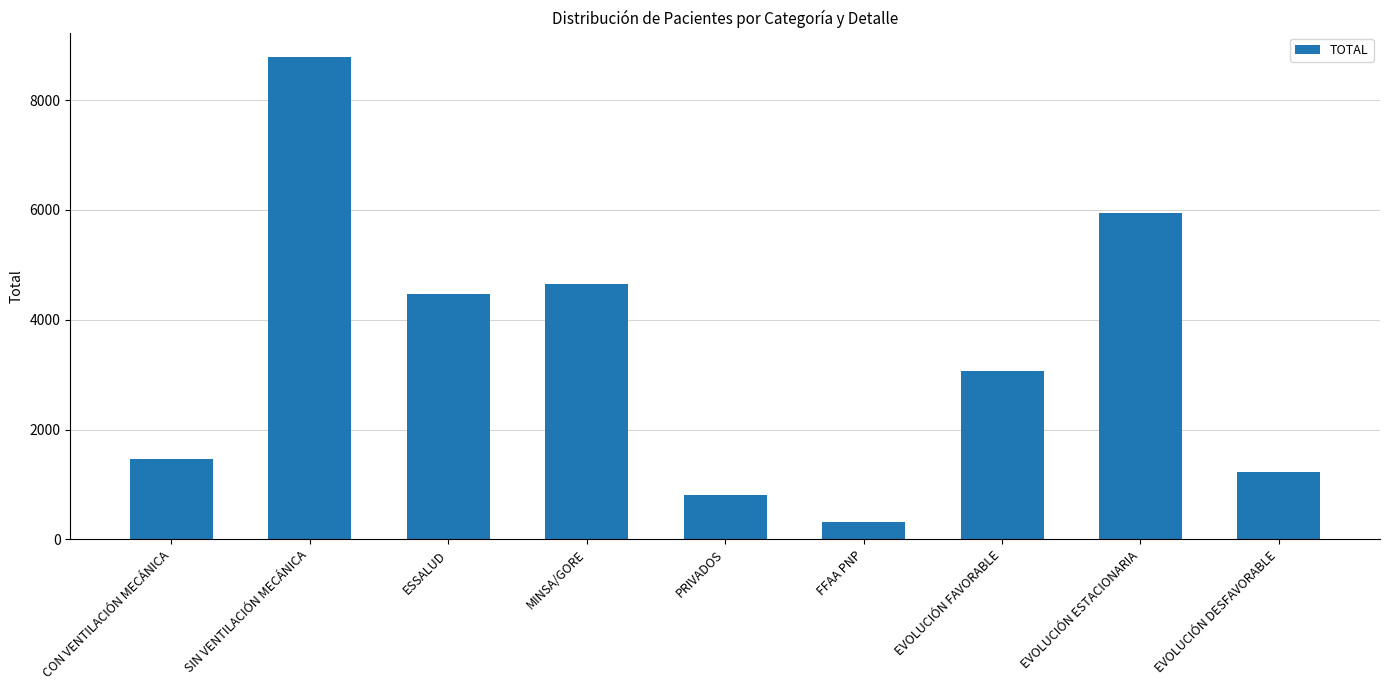

How many series are shown in this chart?

1